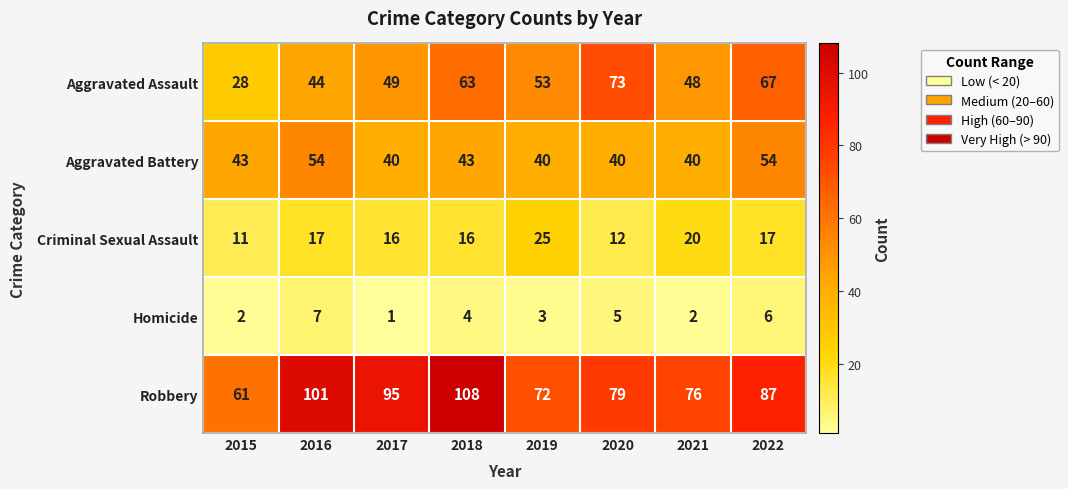

What is the highest value of the Robbery series?

108